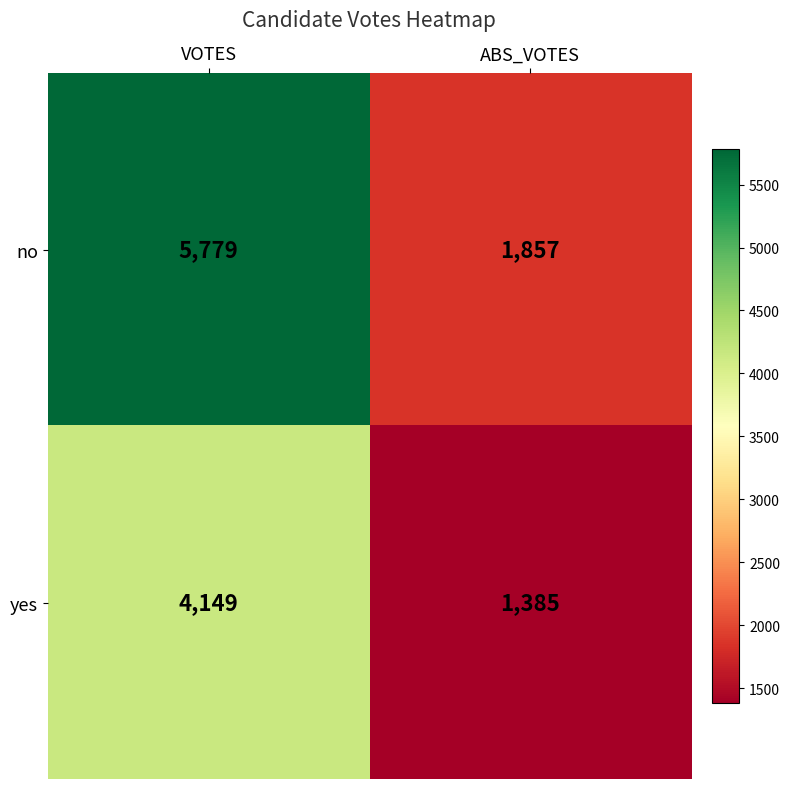

What is the approximate value of yes at ABS_VOTES, to the nearest 100?

1400